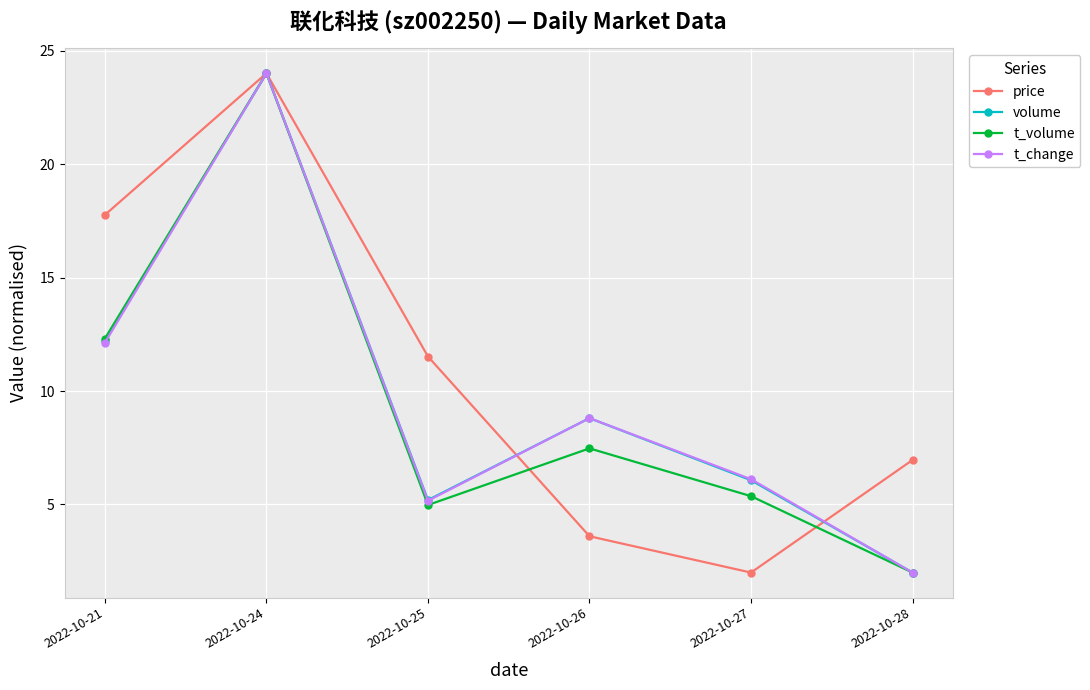

What is the difference between the second highest and minimum values in the t_change series?

10.1